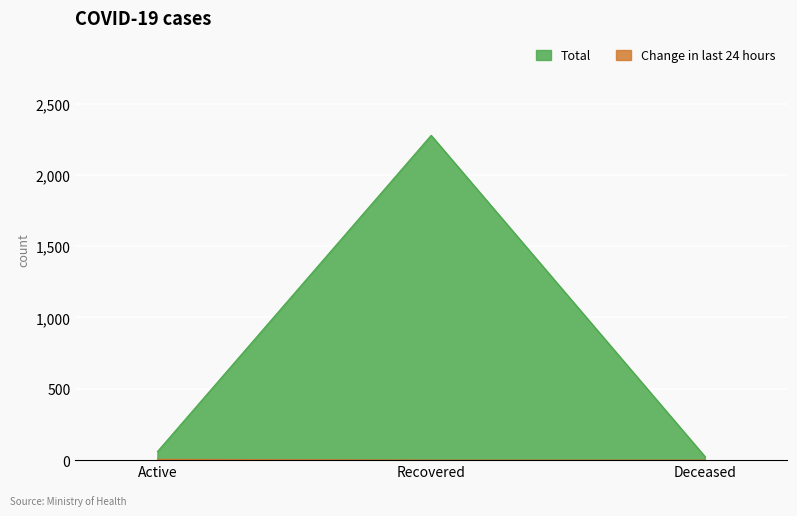

Reading right to left, transcribe all the data shown in this chart.

Total: Deceased=26	Recovered=2277	Active=60
Change in last 24 hours: Deceased=0	Recovered=0	Active=6